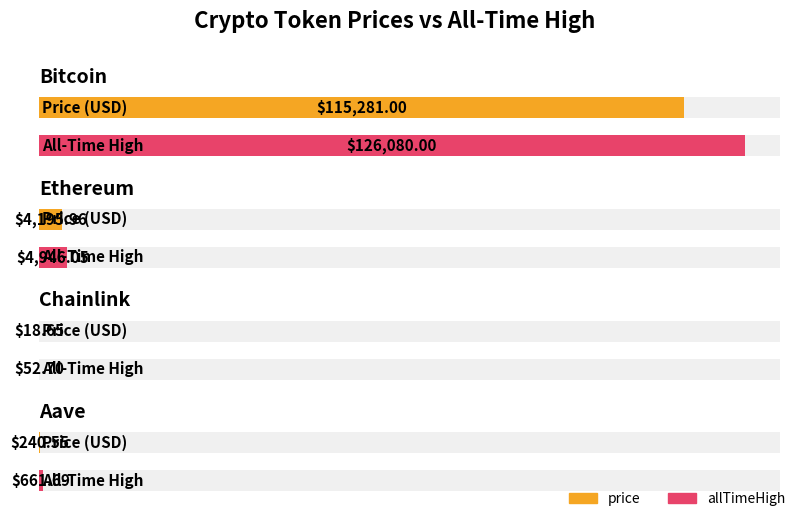

Which series has the largest total across all categories?

allTimeHigh